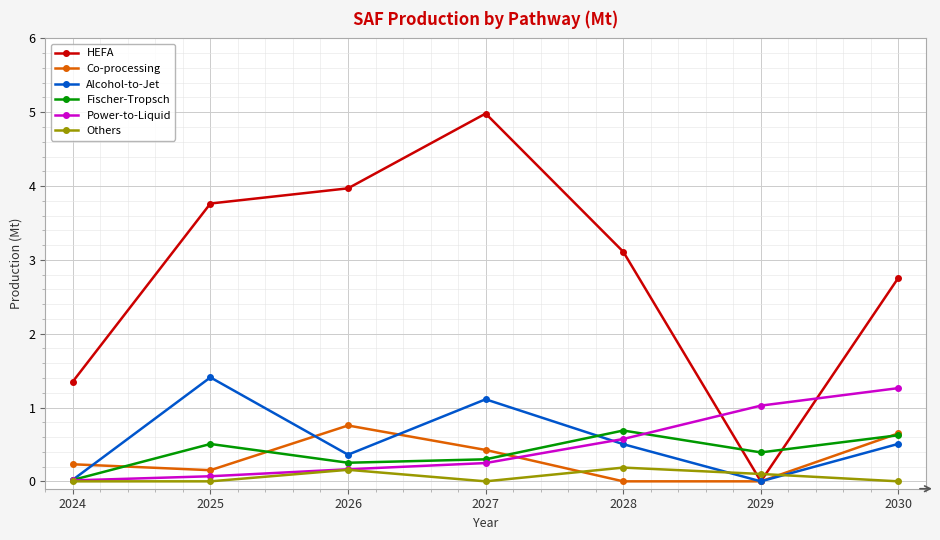

Which series ends up on top after the final intersection of HEFA and Power-to-Liquid?

HEFA